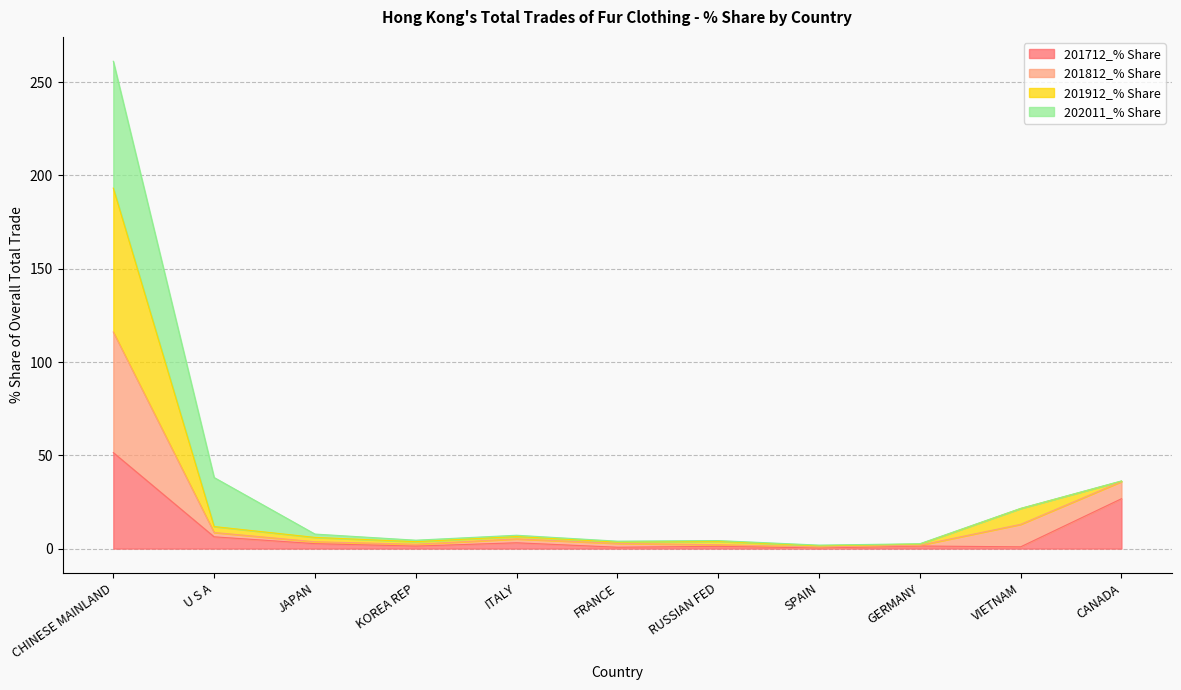

At which category is the sum across all series the highest?

CHINESE MAINLAND